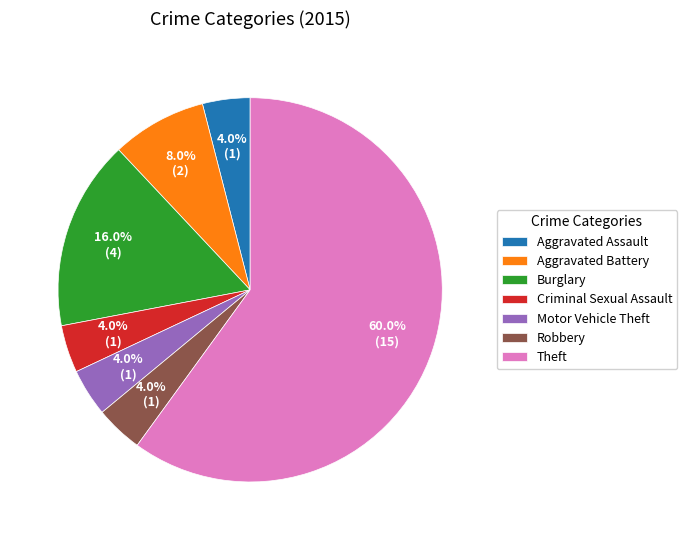

What is the ratio of the value at Burglary to the value at Robbery?

4.0